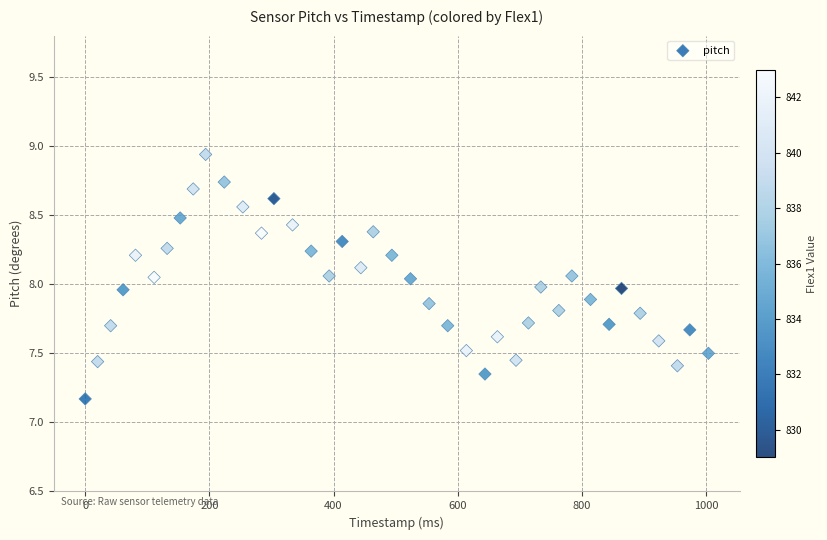

What is the range of Y values (max minus min)?

1.8